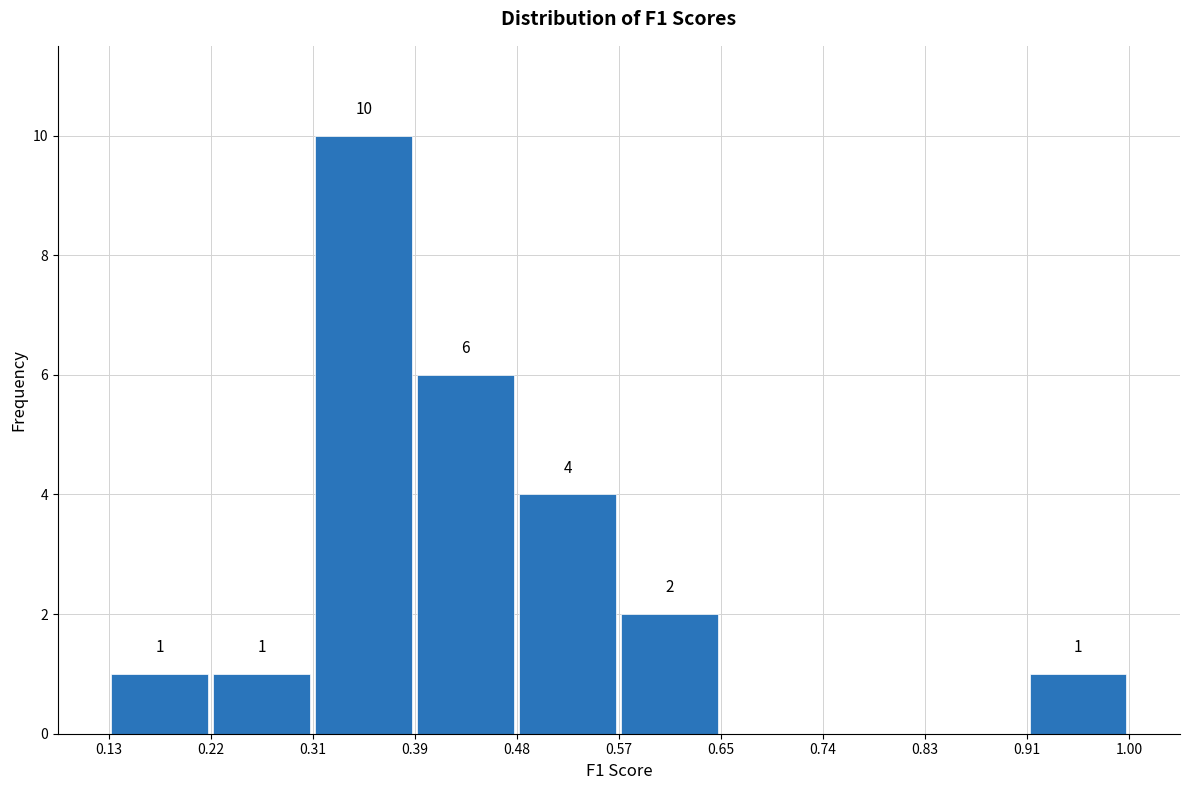

Over which range of the x-axis is the bar tallest?

0.31 to 0.39